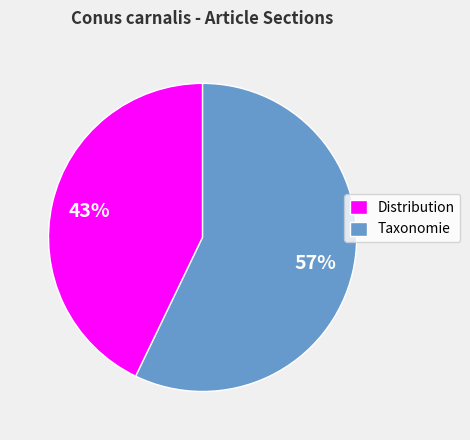

To the nearest percent, what is the difference between the Taxonomie and Distribution slice percentages?

14%